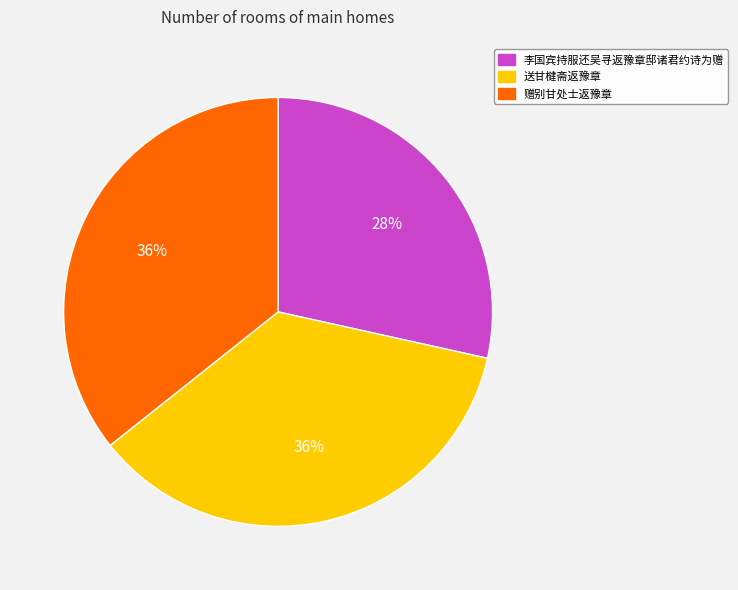

True or false: 赠别甘处士返豫章 accounts for 36% of the total.

True